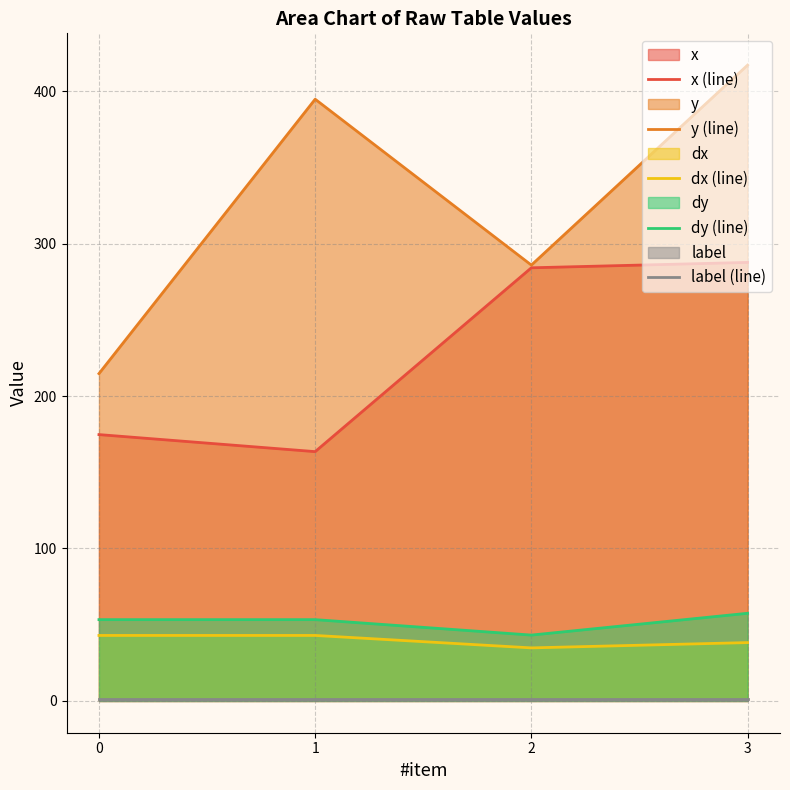

What are all the series names shown in the legend?

x (line), y (line), dx (line), dy (line), label (line)